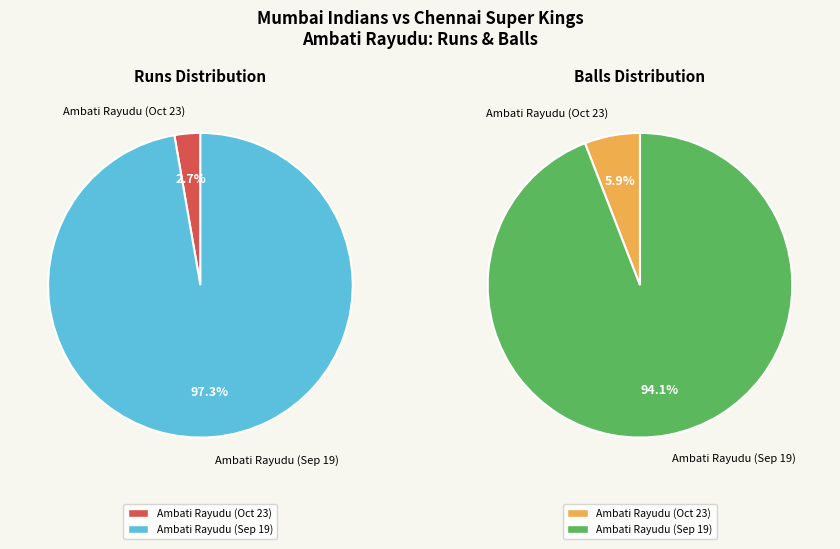

Is there any slice that represents more than half of the pie?

Yes